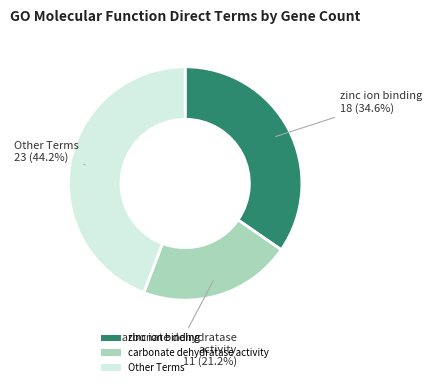

How much of the chart is everything except zinc ion binding?

65.4%